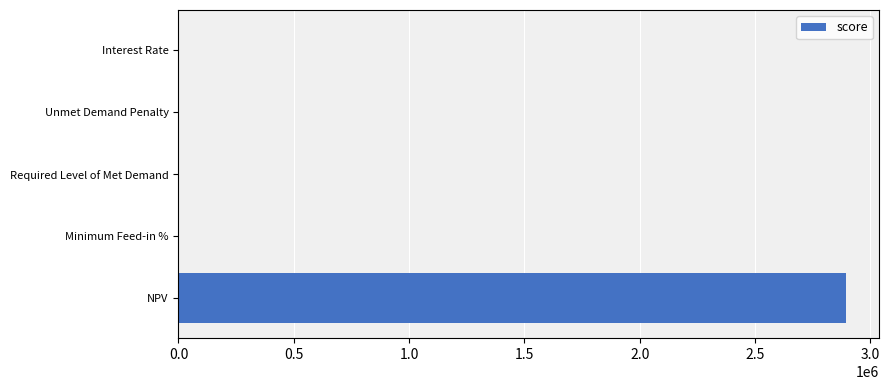

What is the sum of the values at NPV and Unmet Demand Penalty?

2893418.8